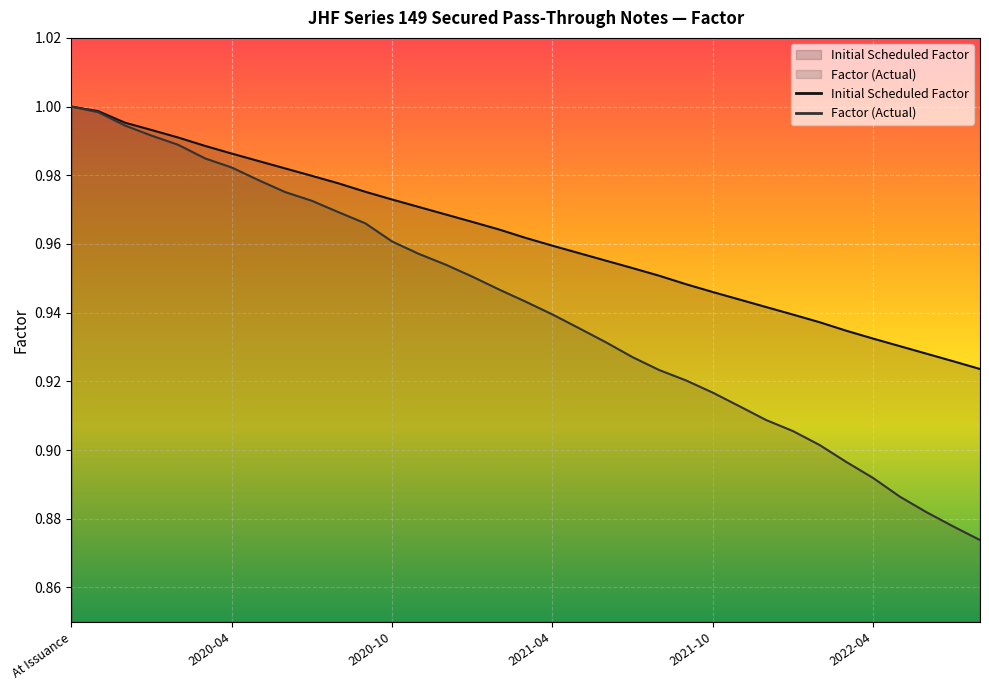

At which label does Initial Scheduled Factor reach its peak?

At Issuance